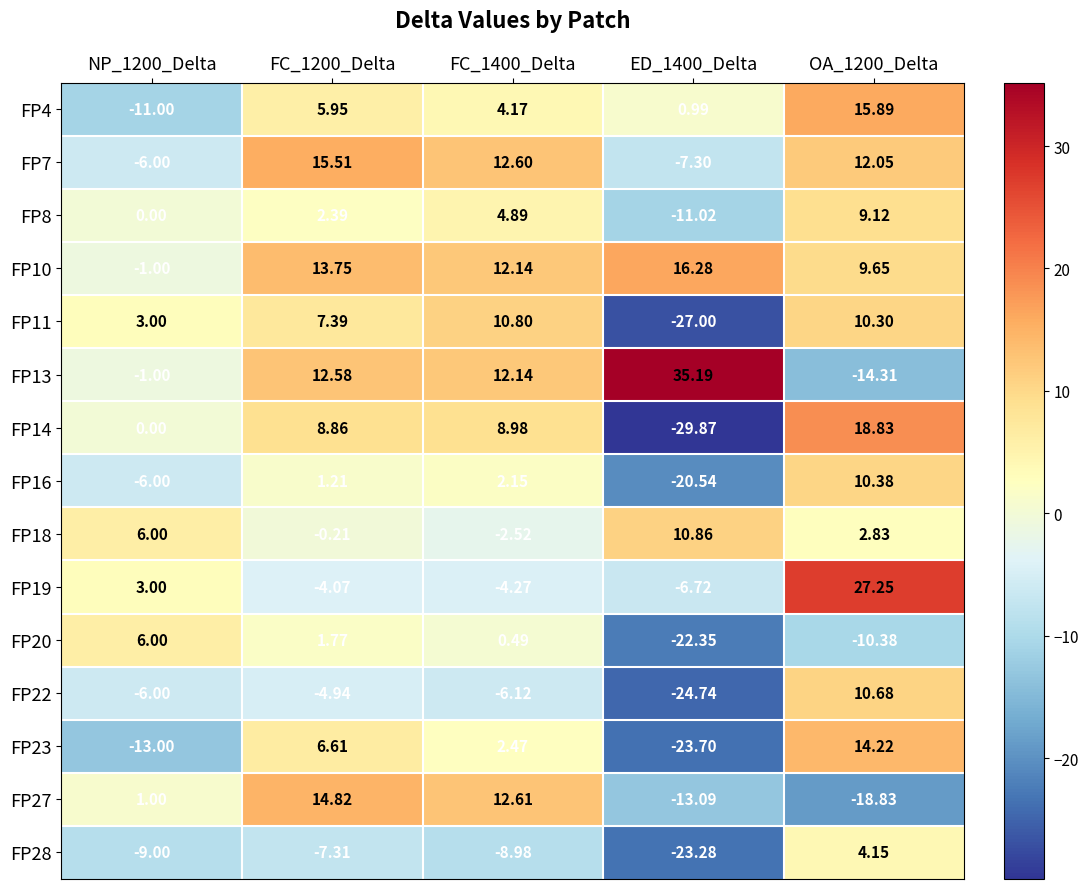

At which category does the chart reach its peak across all series?

ED_1400_Delta